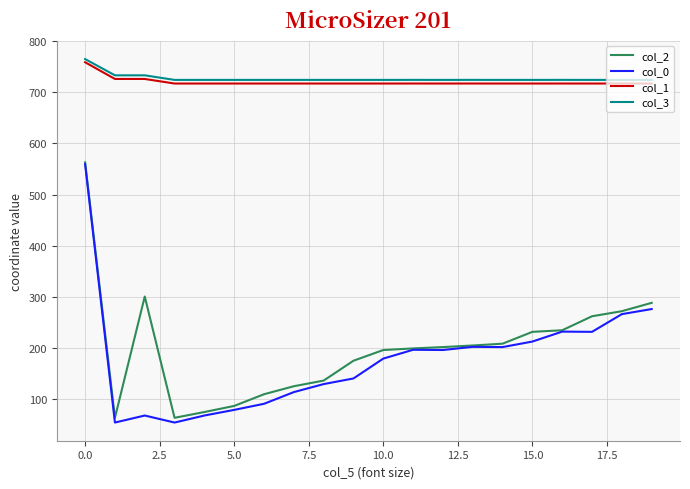

Does the chart have visible grid lines?

Yes